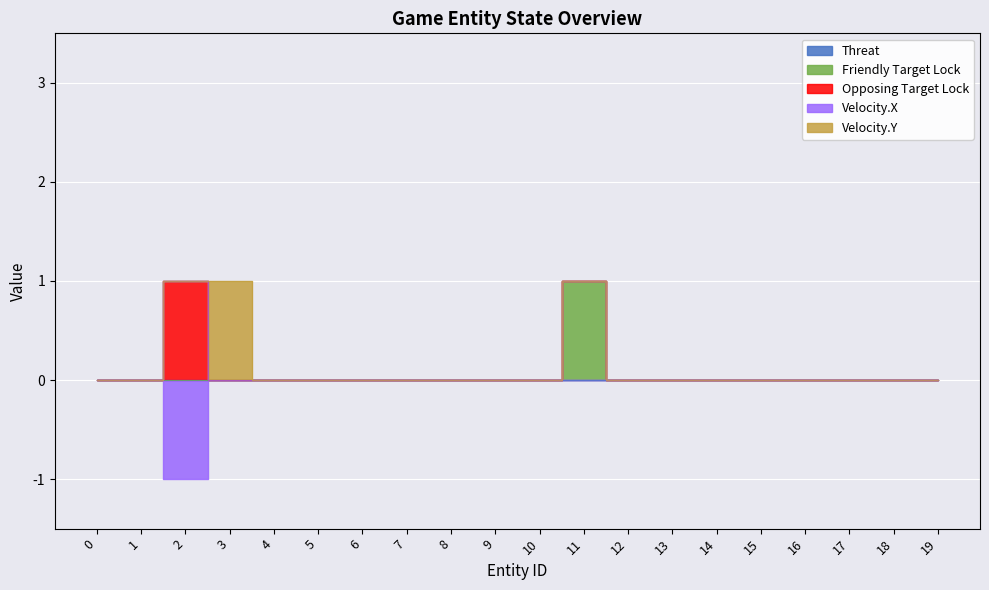

How many interior local peaks does the Velocity.Y series have?

1